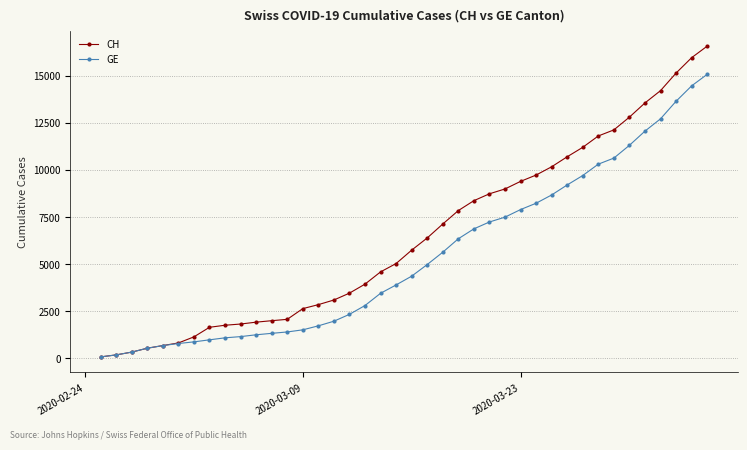

Which series has the largest total across all categories?

CH